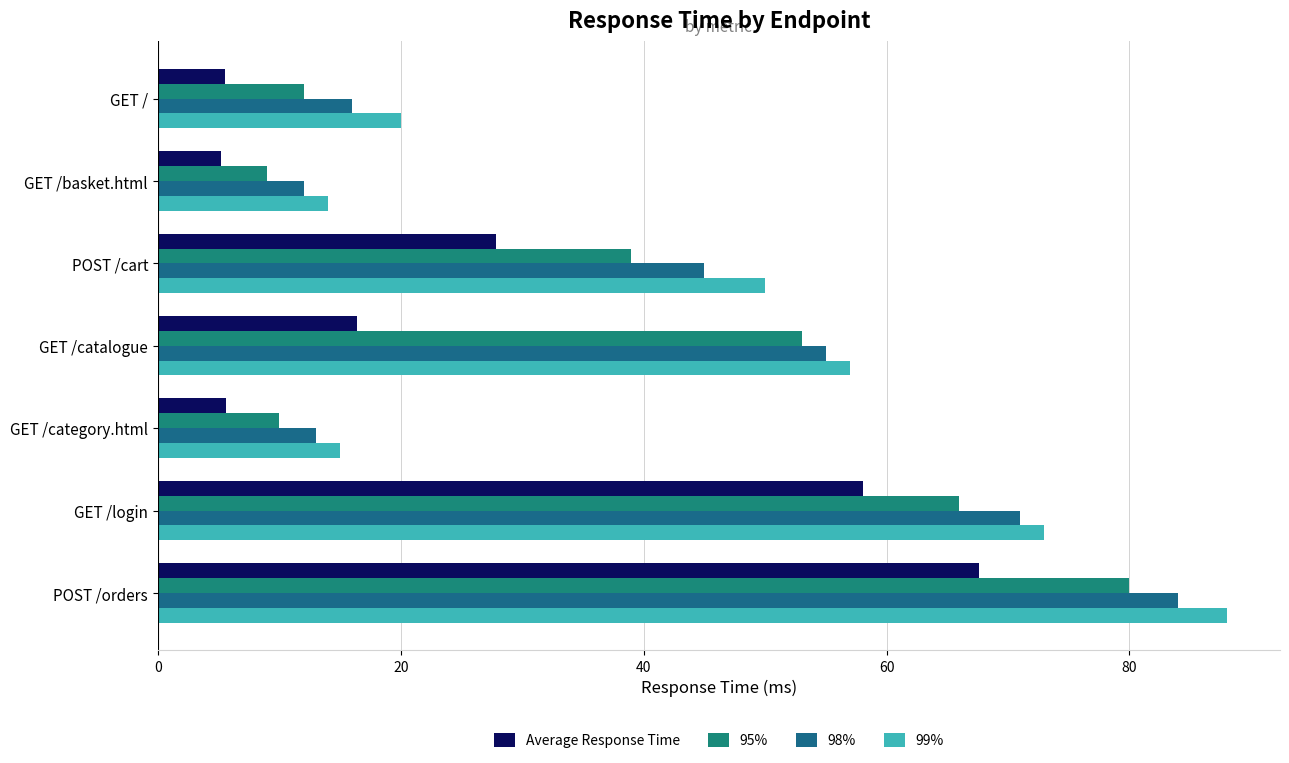

Reading right to left, extract all data points from this chart.

Average Response Time: 67.6	58.0	5.6	16.4	27.8	5.2	5.6
95%: 80.0	66.0	10.0	53.0	39.0	9.0	12.0
98%: 84.0	71.0	13.0	55.0	45.0	12.0	16.0
99%: 88.0	73.0	15.0	57.0	50.0	14.0	20.0